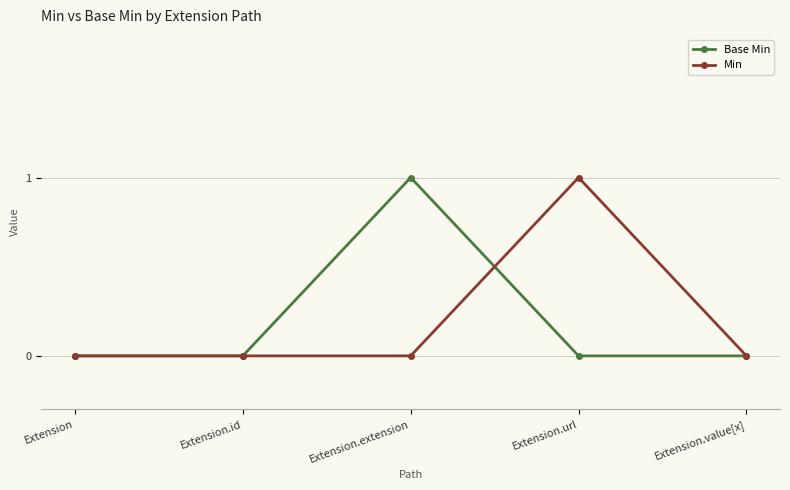

Where is the first local maximum for Base Min?

Extension.extension